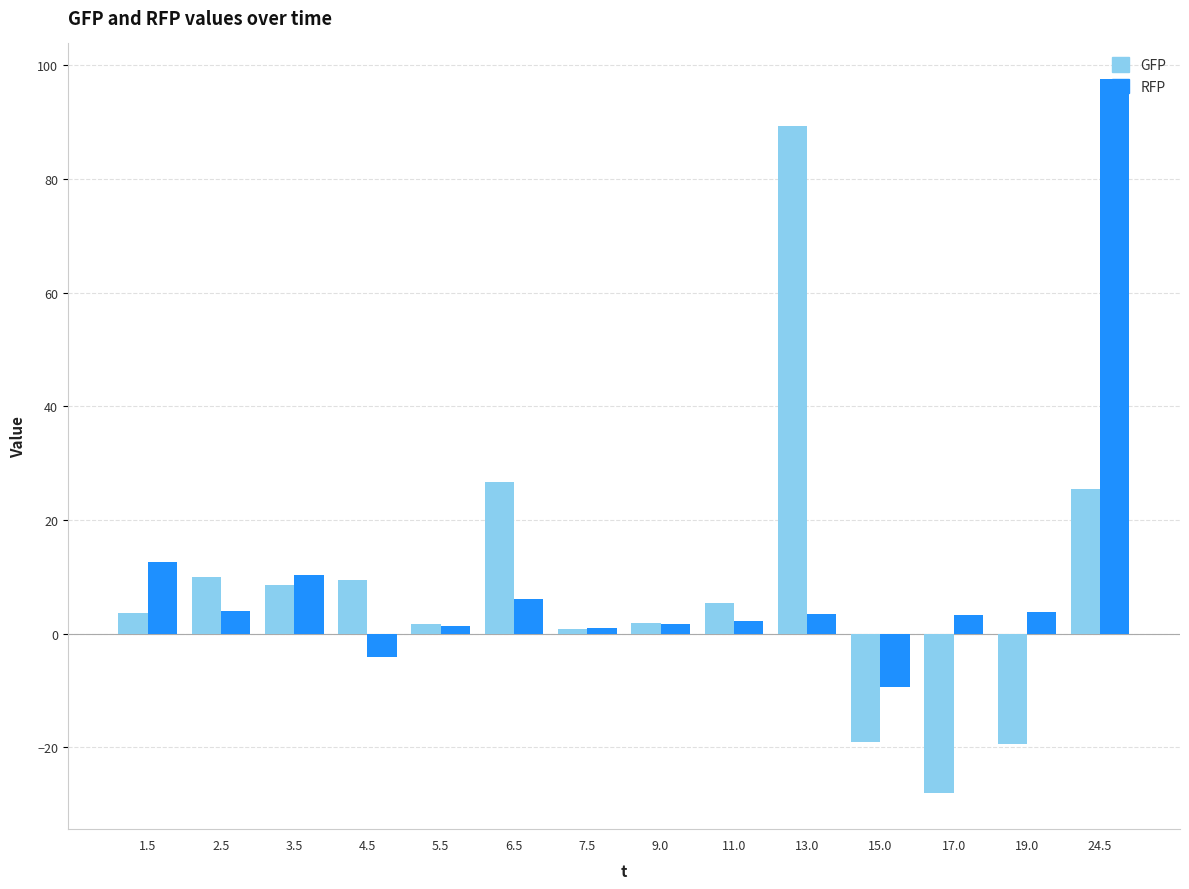

The RFP series shows 2.3 at 11.0. True or false?

True